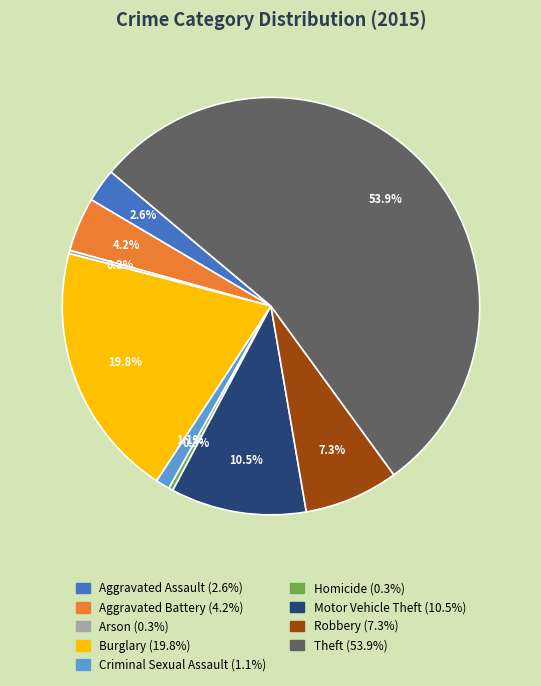

True or false: Criminal Sexual Assault accounts for 1% of the total.

True